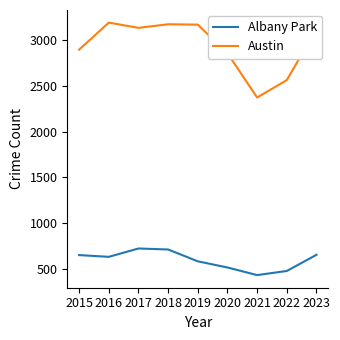

How many series are shown in this chart?

2